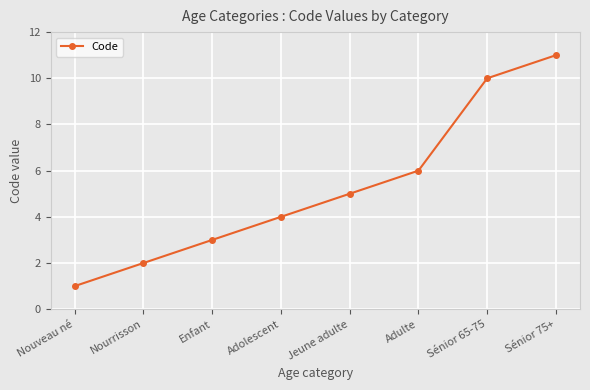

Rank the categories by value from highest to lowest.

Sénior 75+, Sénior 65-75, Adulte, Jeune adulte, Adolescent, Enfant, Nourrisson, Nouveau né